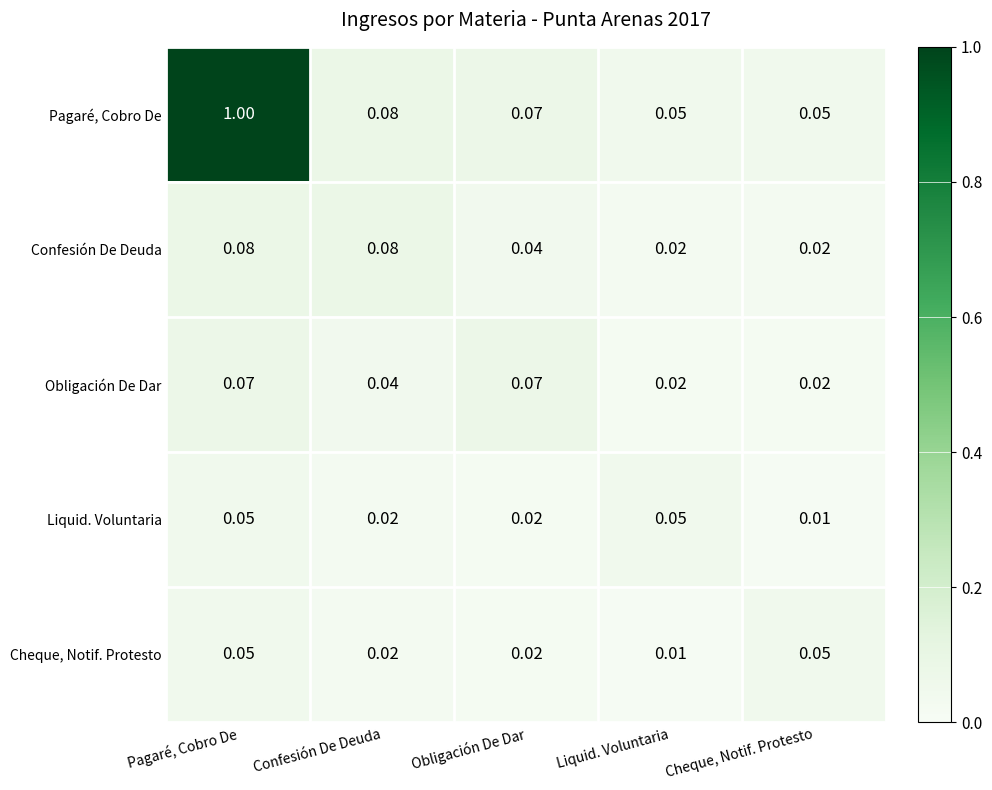

At which label does Cheque, Notif. Protesto reach its minimum?

Liquid. Voluntaria